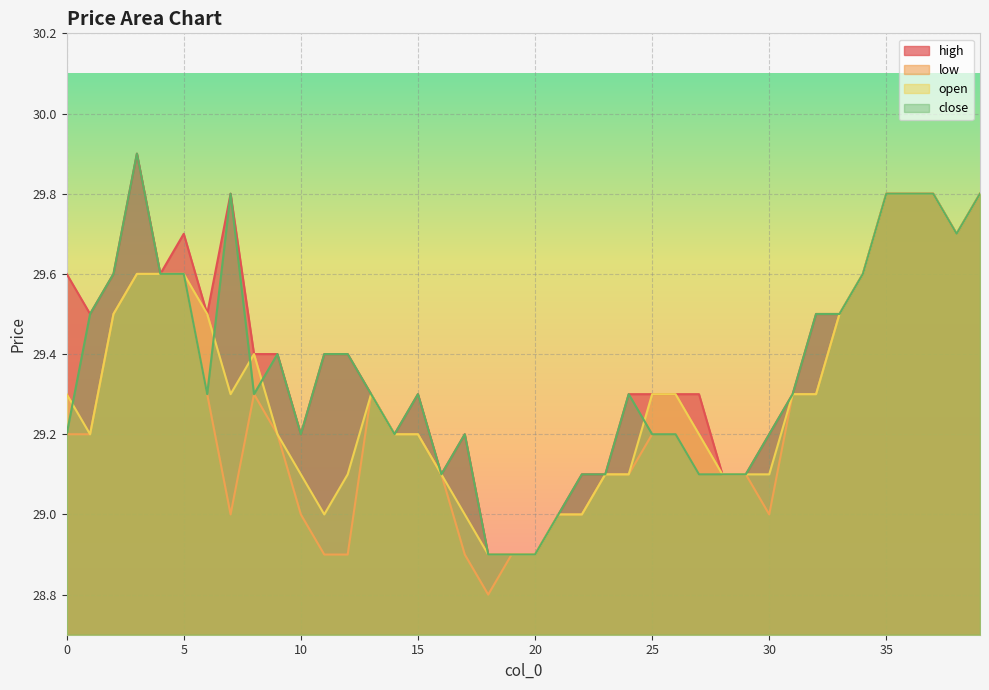

What are all the series names shown in the legend?

high, low, open, close